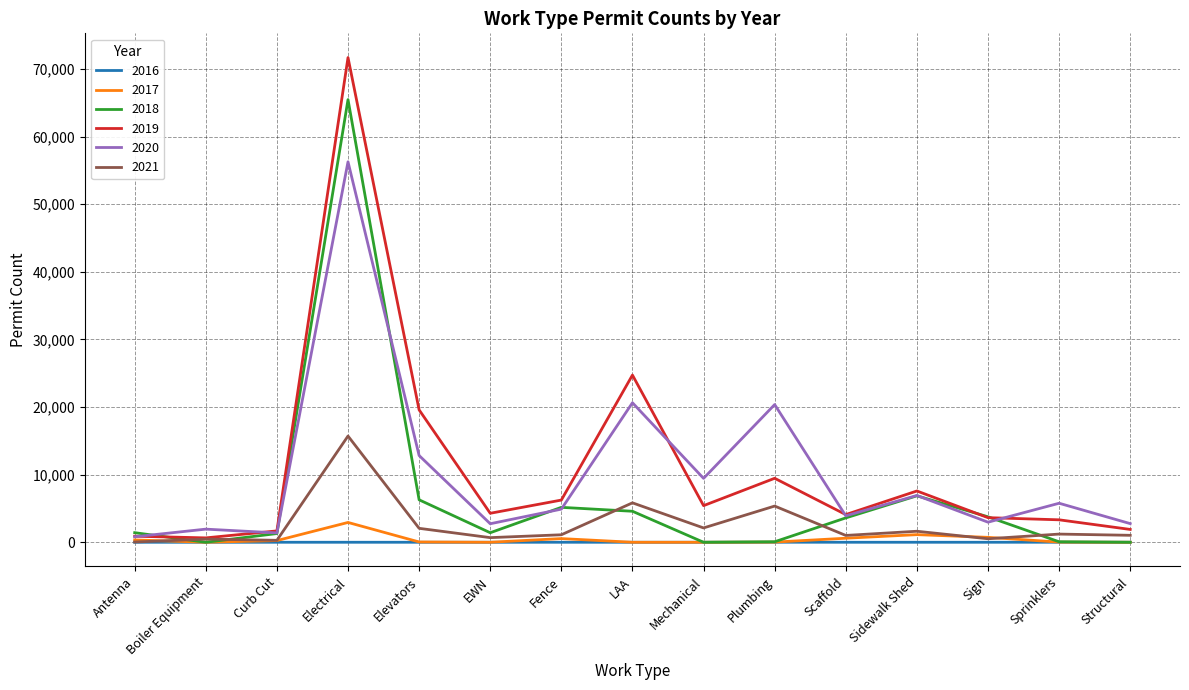

At which category is the sum across all series the highest?

Electrical